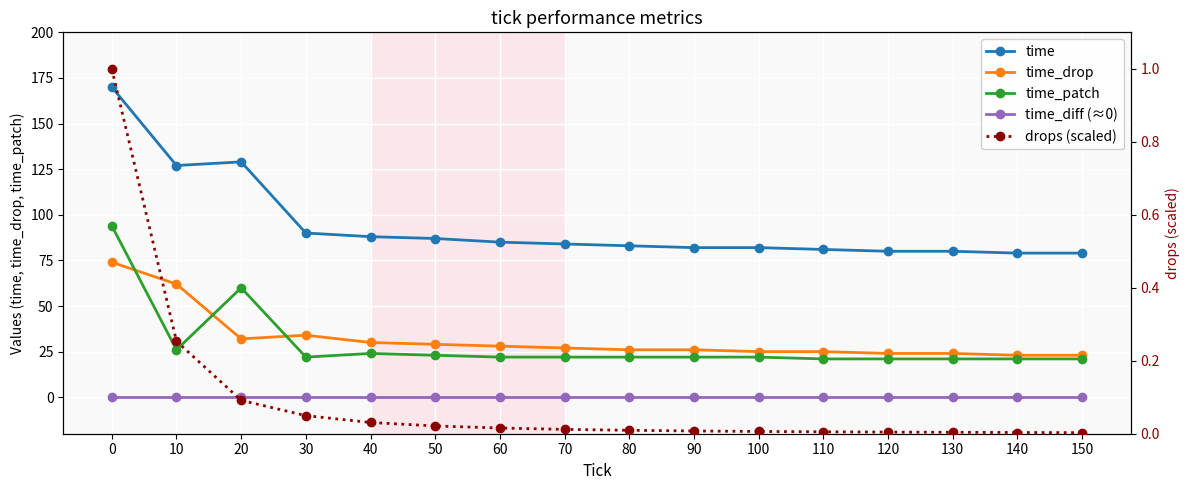

What are all the series names shown in the legend?

time, time_drop, time_patch, time_diff (≈0), drops (scaled)